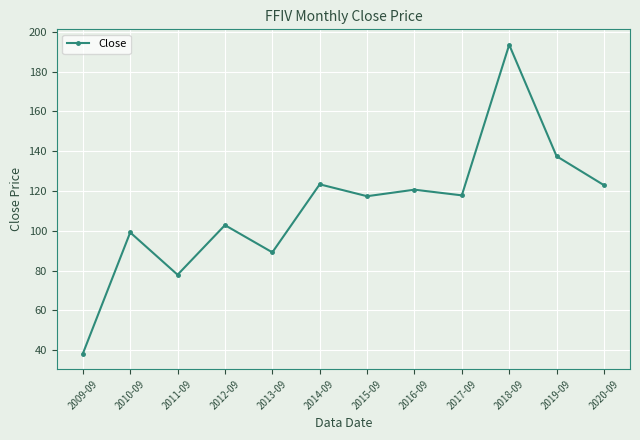

At which category does the data reach its first local valley?

2011-09